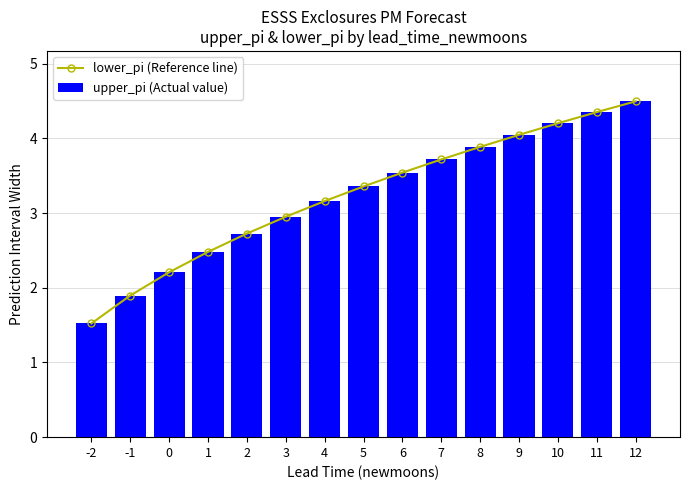

How many data points does each series have?

15